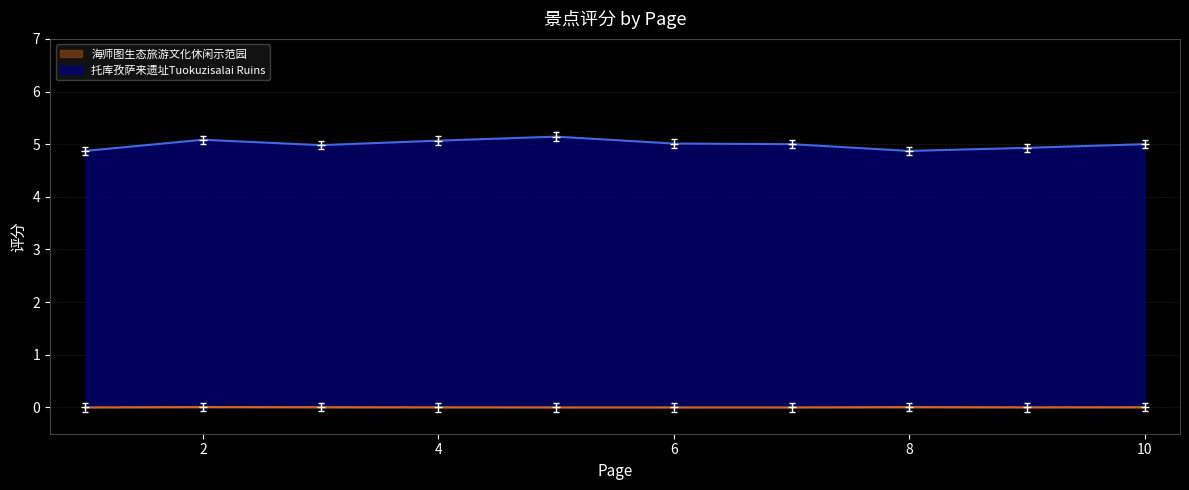

Rank the series at 10 from highest to lowest value.

托库孜萨来遗址Tuokuzisalai Ruins, 海师图生态旅游文化休闲示范园